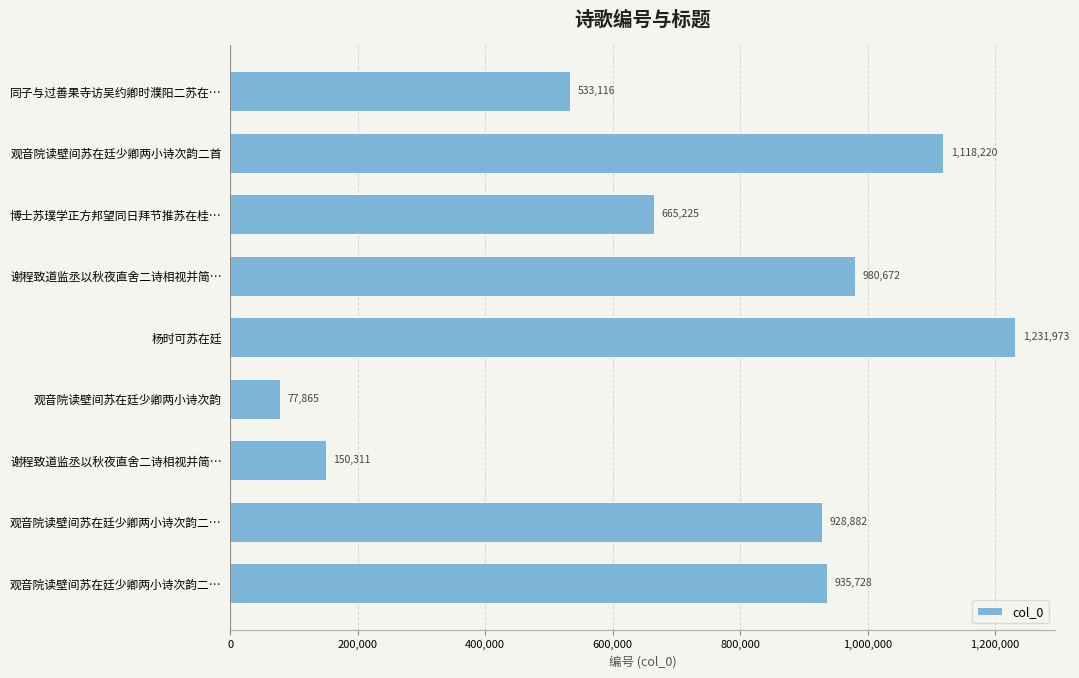

Count the number of categories in the chart.

9